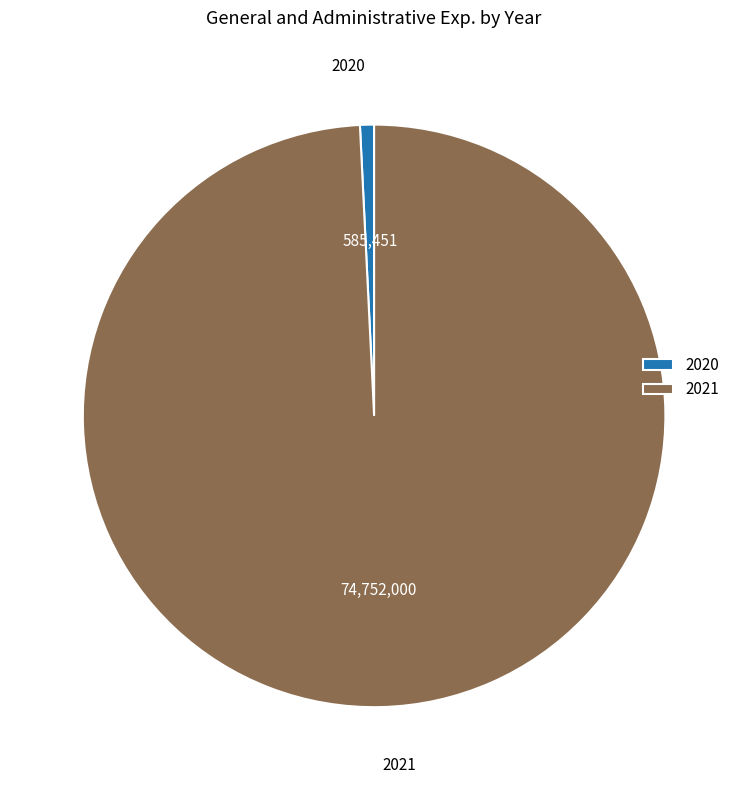

Is it true that 2020 is 14% of the pie?

False